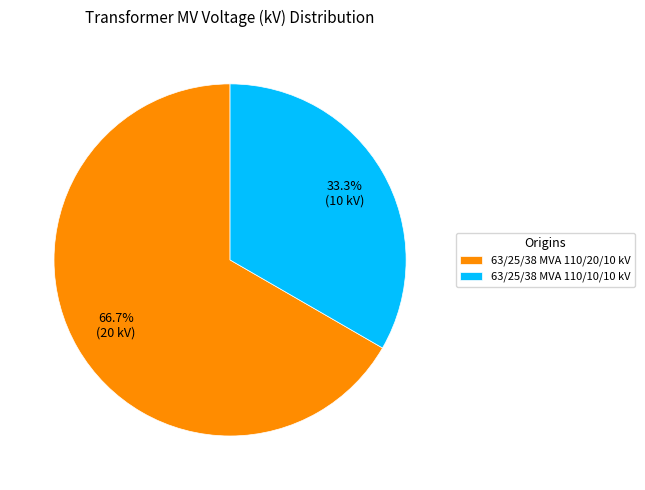

Count the number of slices in the pie.

2